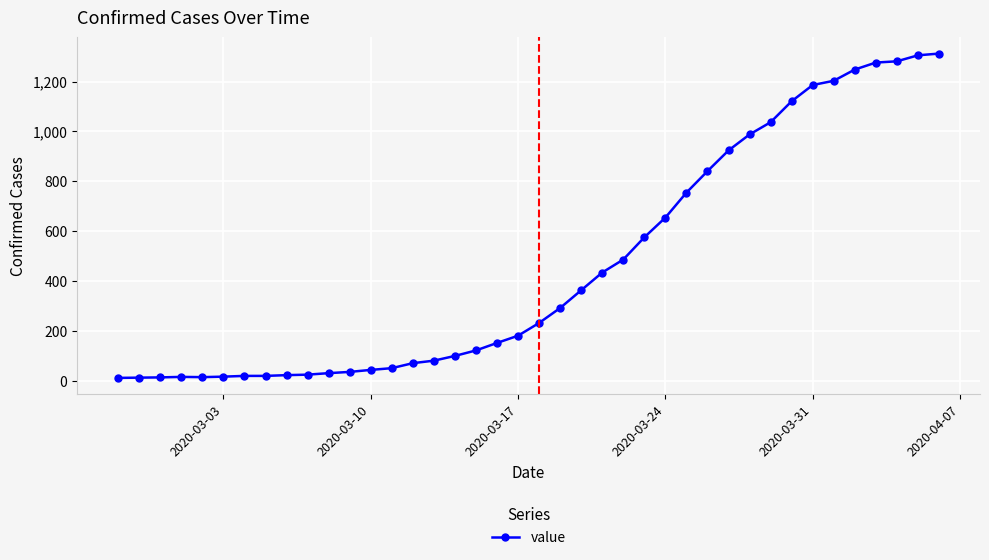

What is the difference between the maximum and second lowest values?

1298